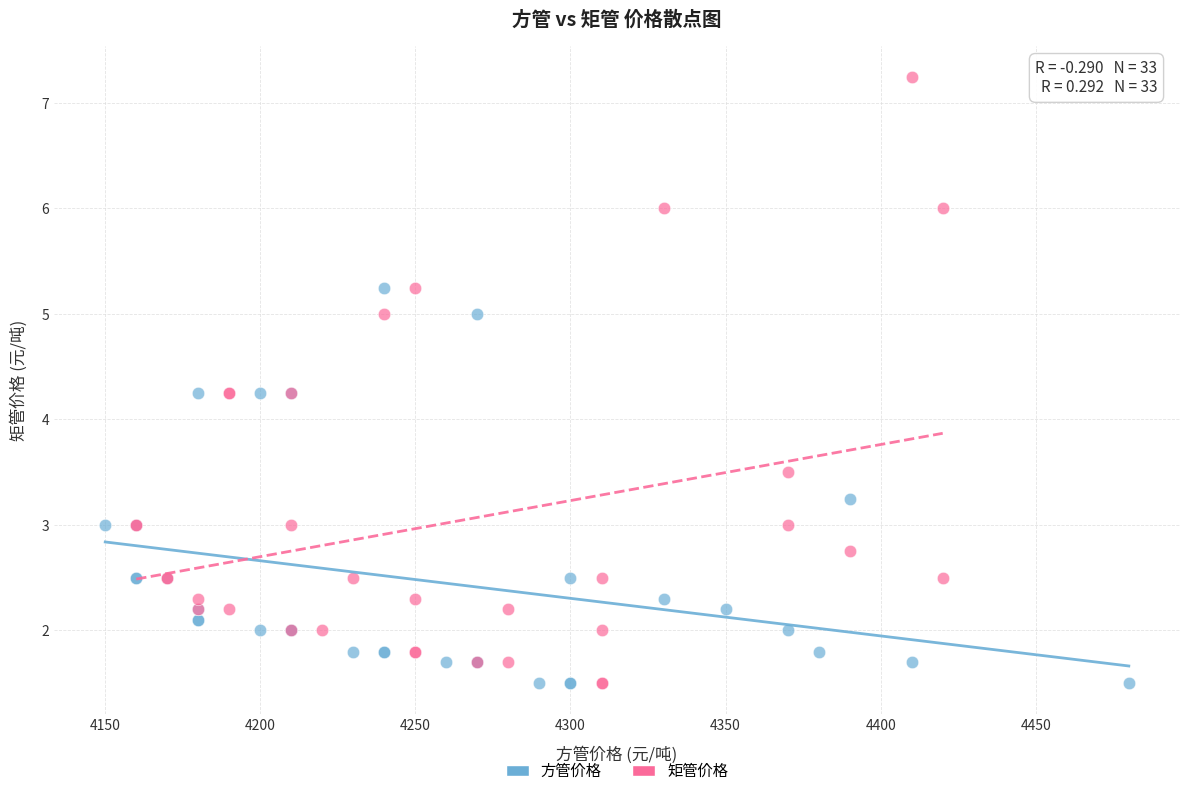

Which series contains the highest Y value?

矩管价格